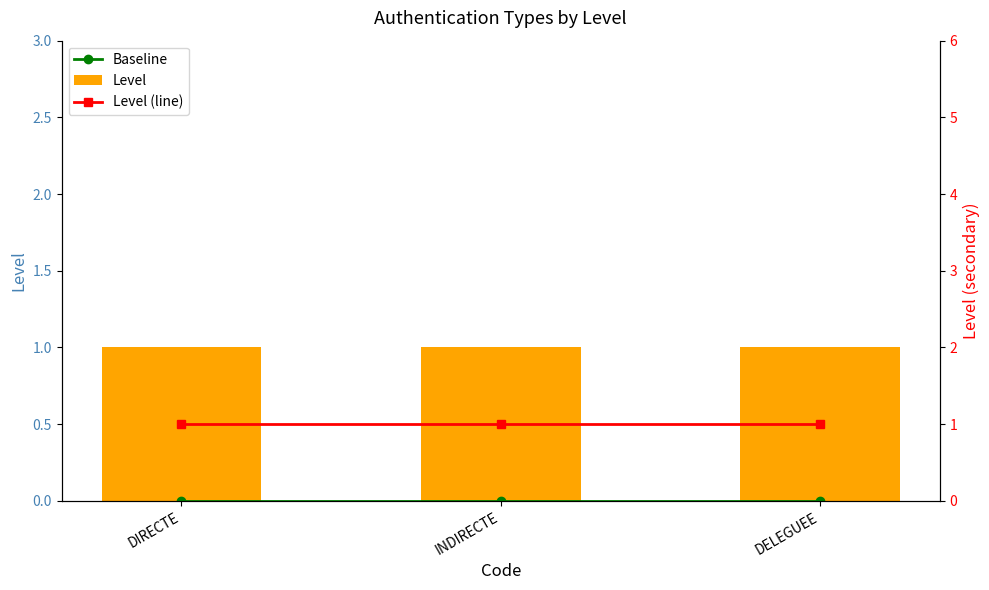

Which series has the largest total across all categories?

Level